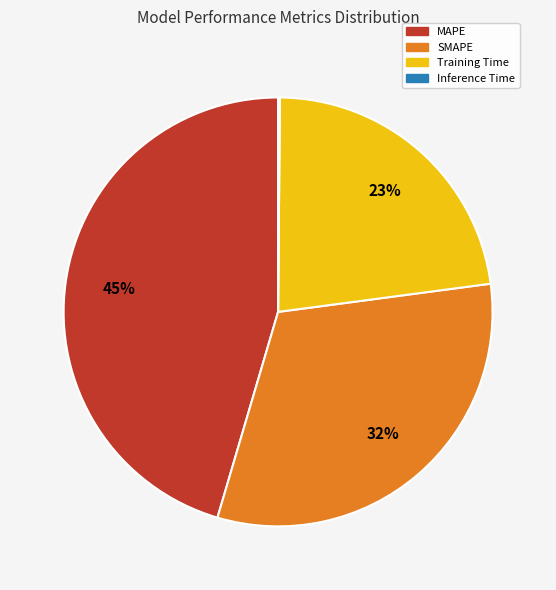

Does MAPE represent more than half of the total?

No